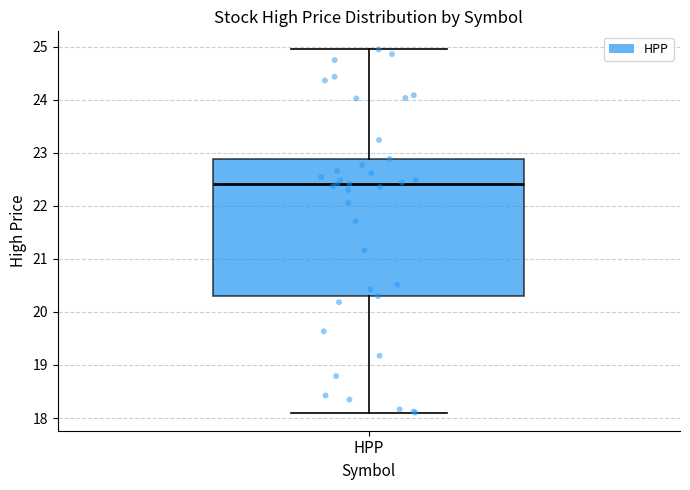

Transcribe this box plot: give where the median line is, the range the box spans, and where the two whiskers end, as read against the y-axis. The values are not printed on the chart, so give them approximately, as read against the axis.

median 22.4, box 20.3 to 22.9, whiskers 18.1 to 24.9